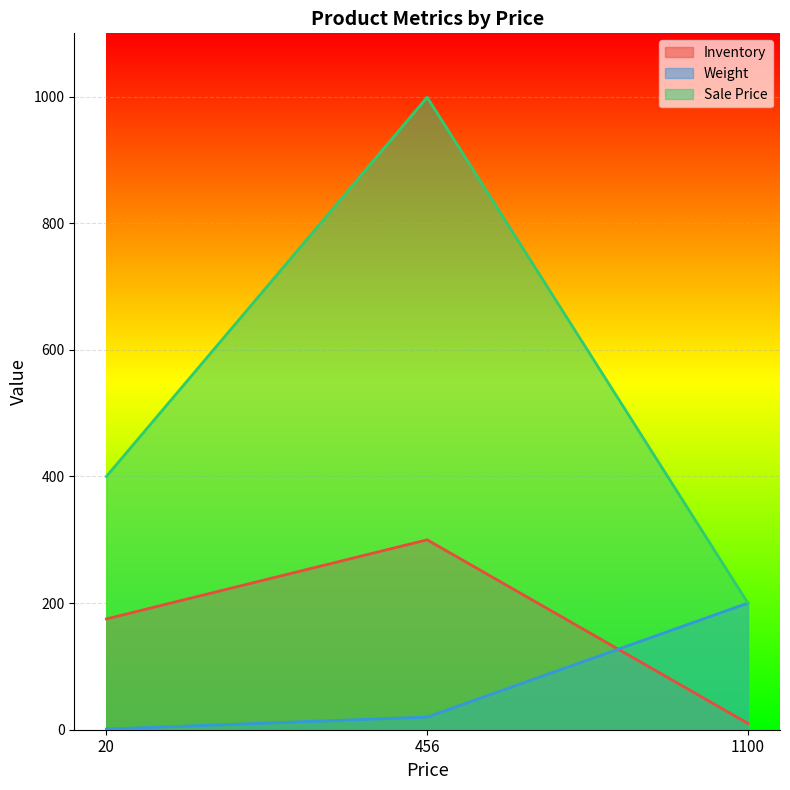

Rank the categories by Inventory value from highest to lowest.

456, 20, 1100